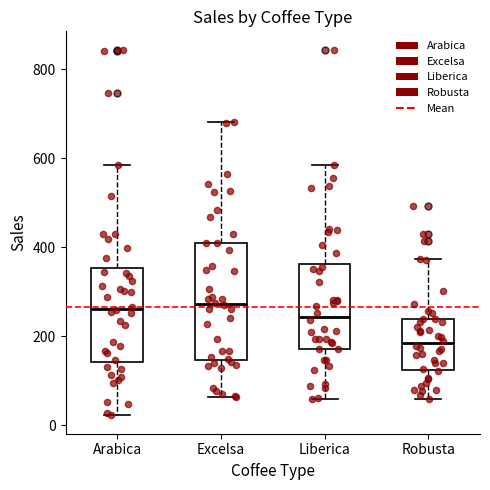

Where does the lower whisker of the box for Robusta end on the y-axis? The values are not printed on the chart, so give them approximately, as read against the axis.

60